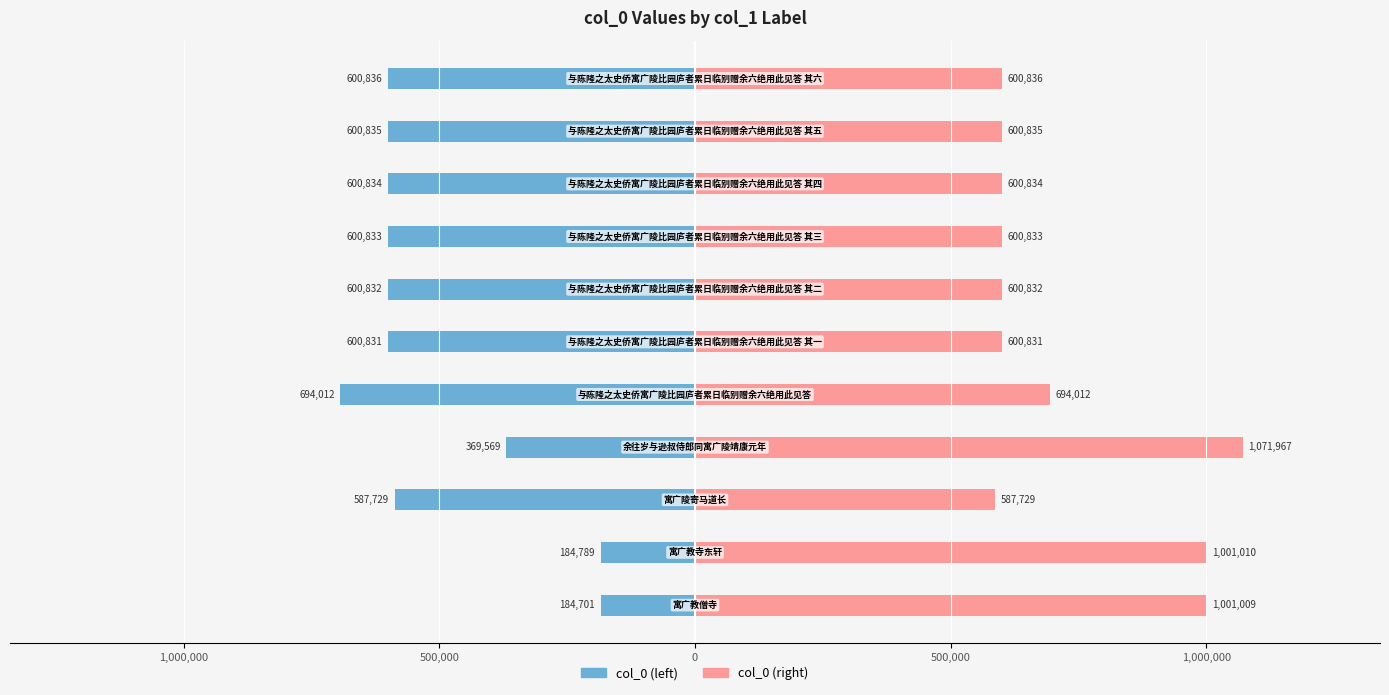

What is the difference between the maximum and minimum values in the col_0 (right) series?

484238